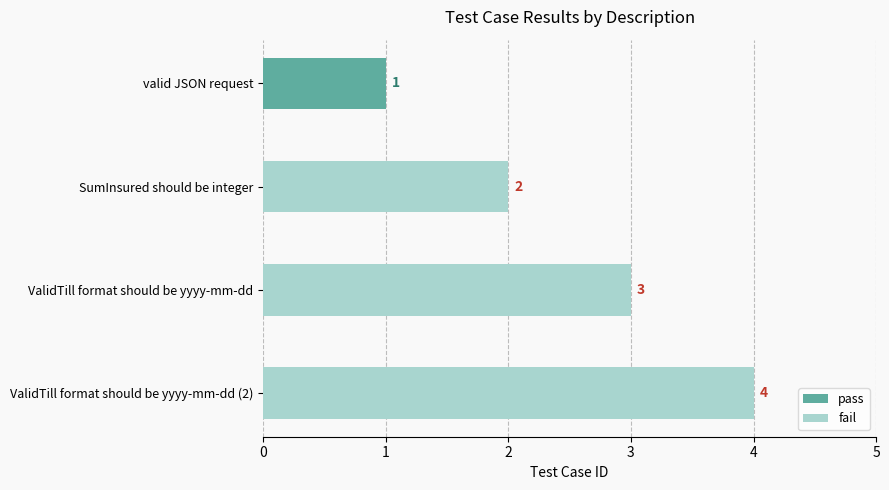

Rank the categories by value from highest to lowest.

ValidTill format should be yyyy-mm-dd (2), ValidTill format should be yyyy-mm-dd, SumInsured should be integer, valid JSON request